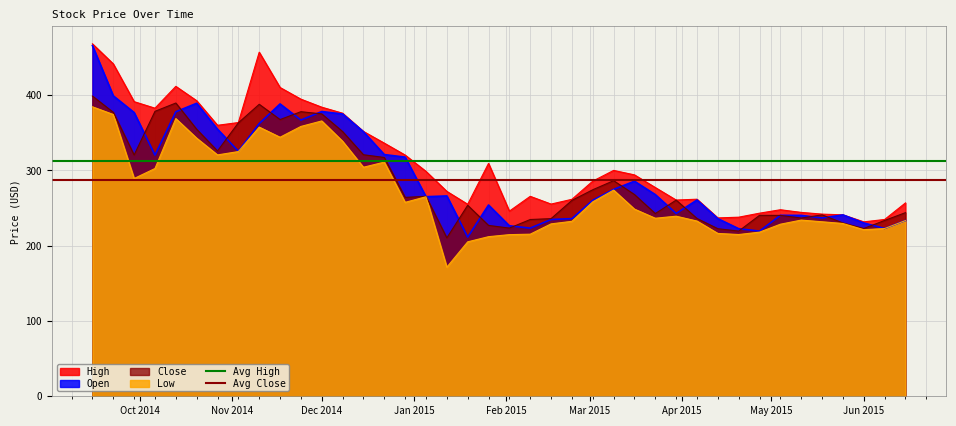

True or false: Low and High cross at least once.

False